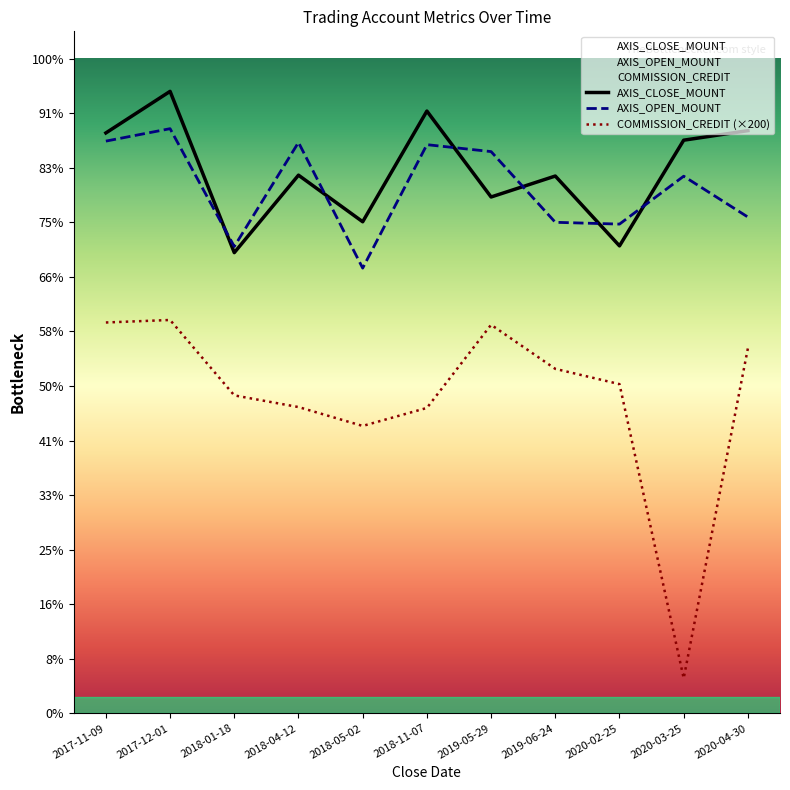

How many intersections are there between AXIS_CLOSE_MOUNT and AXIS_OPEN_MOUNT?

6